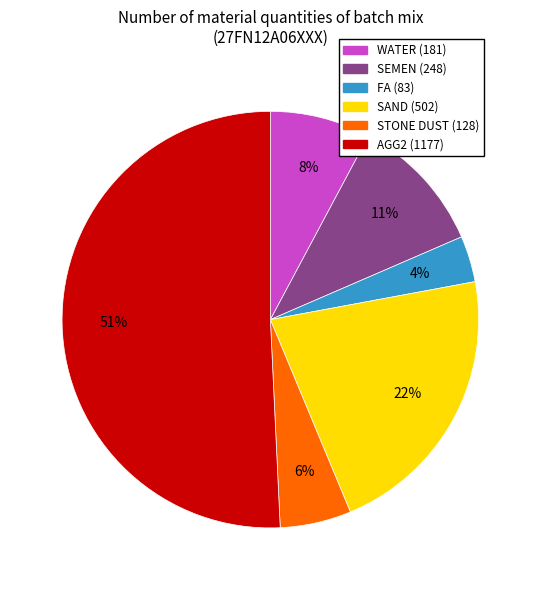

Which slice is the largest?

AGG2